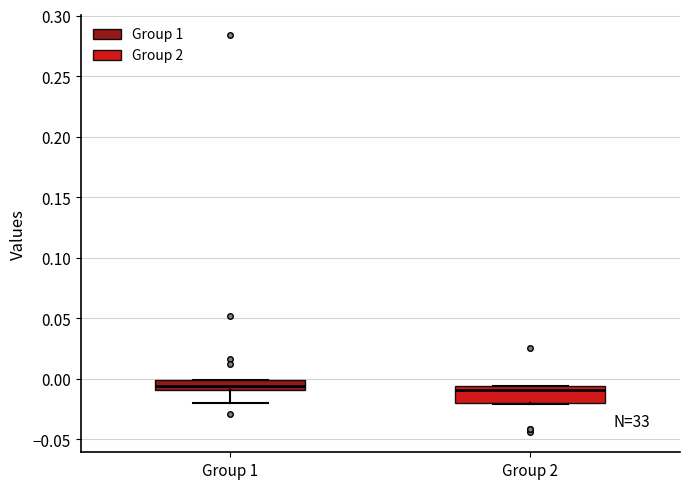

Where is the lower edge of the box for Group 2 on the y-axis? The values are not printed on the chart, so give them approximately, as read against the axis.

-0.020